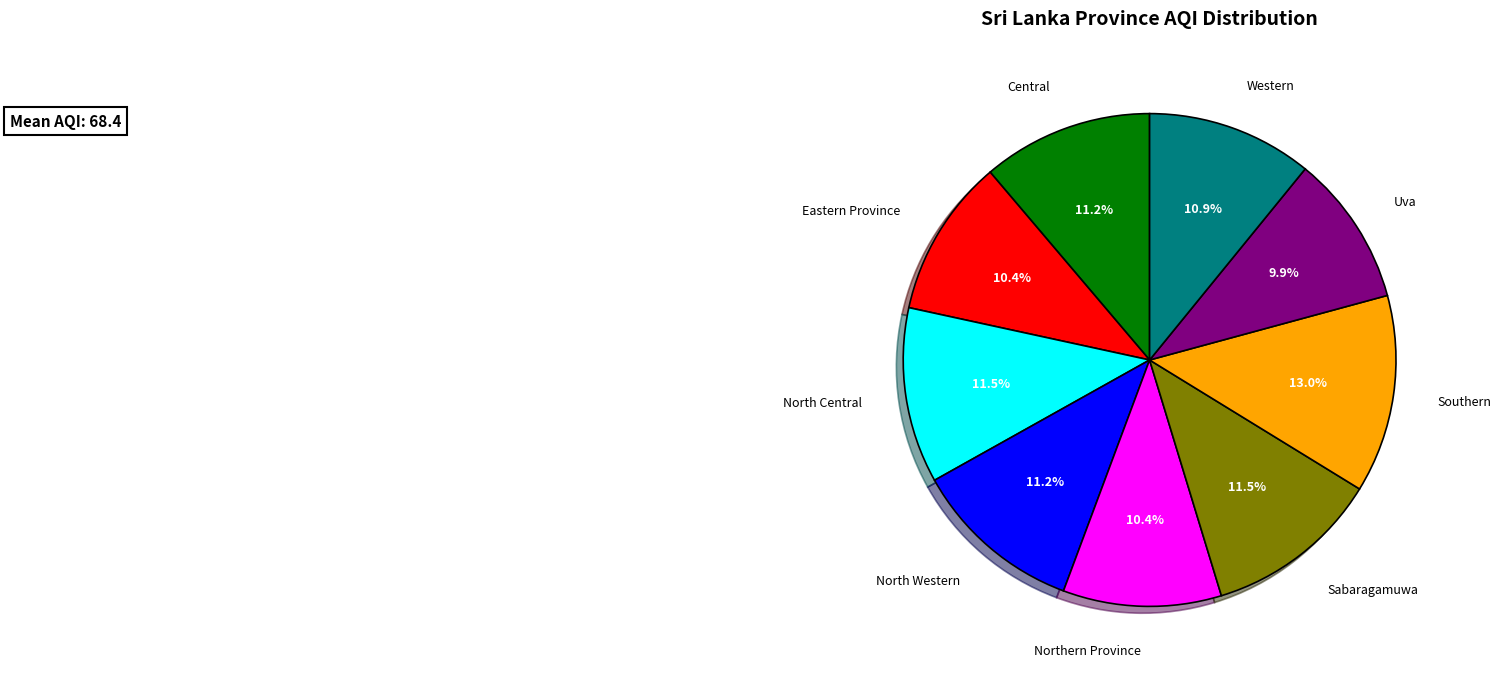

Does any single category account for the majority?

No